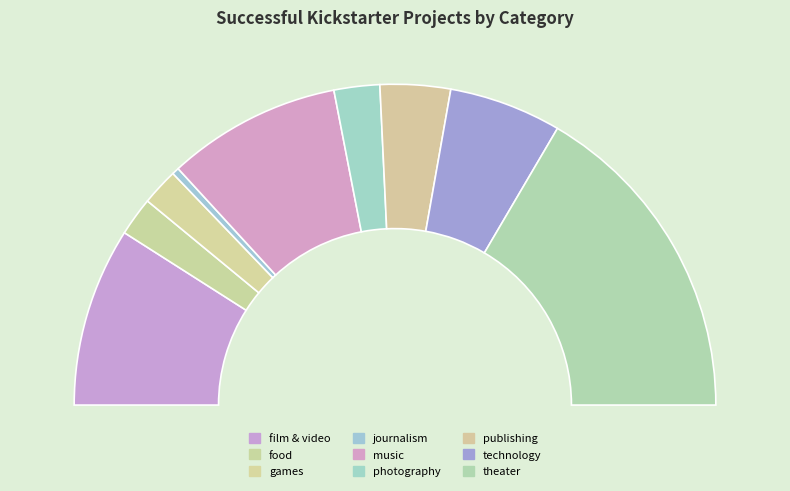

Is the sum of photography and publishing greater than half?

No